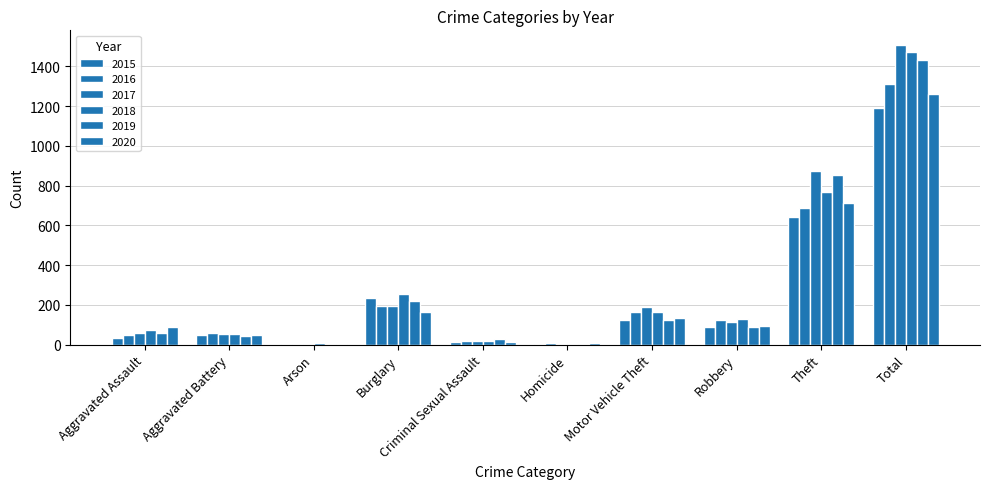

Count the number of categories in the chart.

10